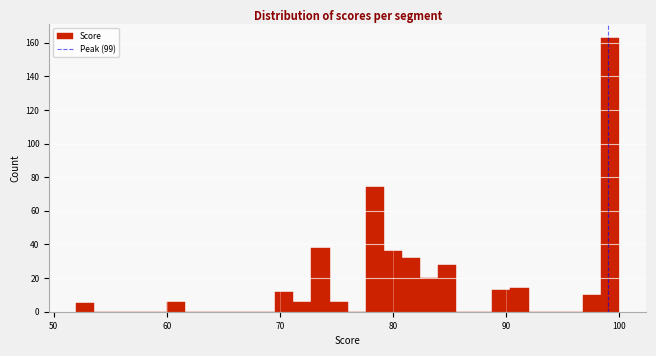

Read against the x-axis, roughly where is the centre of the tallest bar?

99